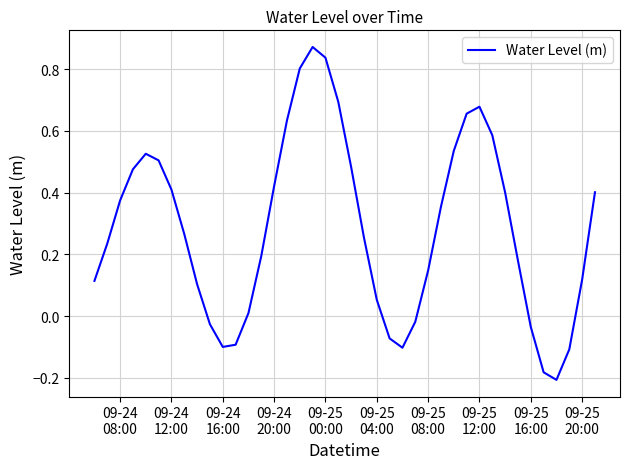

What is the difference between the maximum and minimum values?

1.1